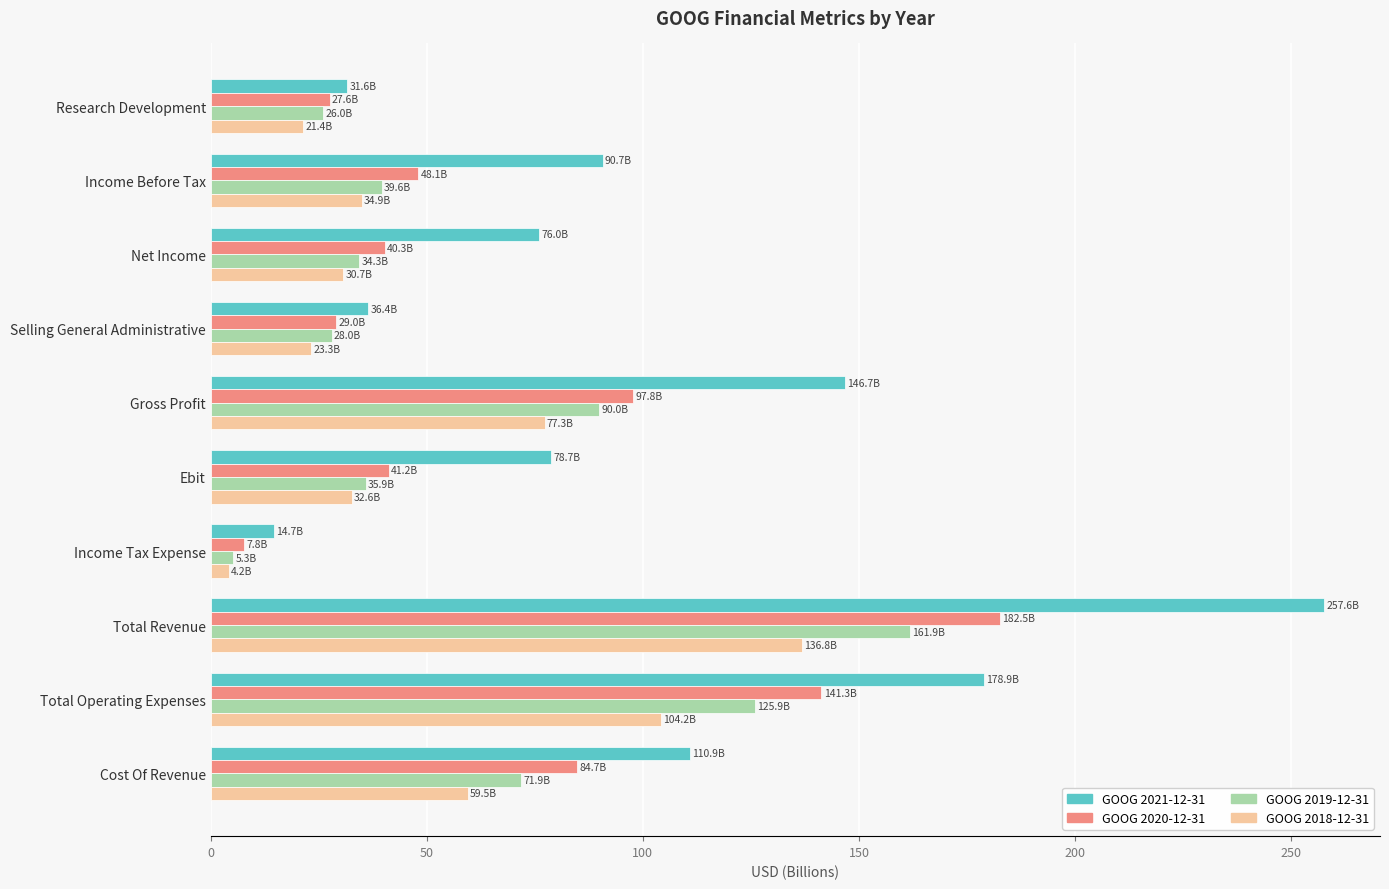

At how many categories does at least one series exceed 47?

7